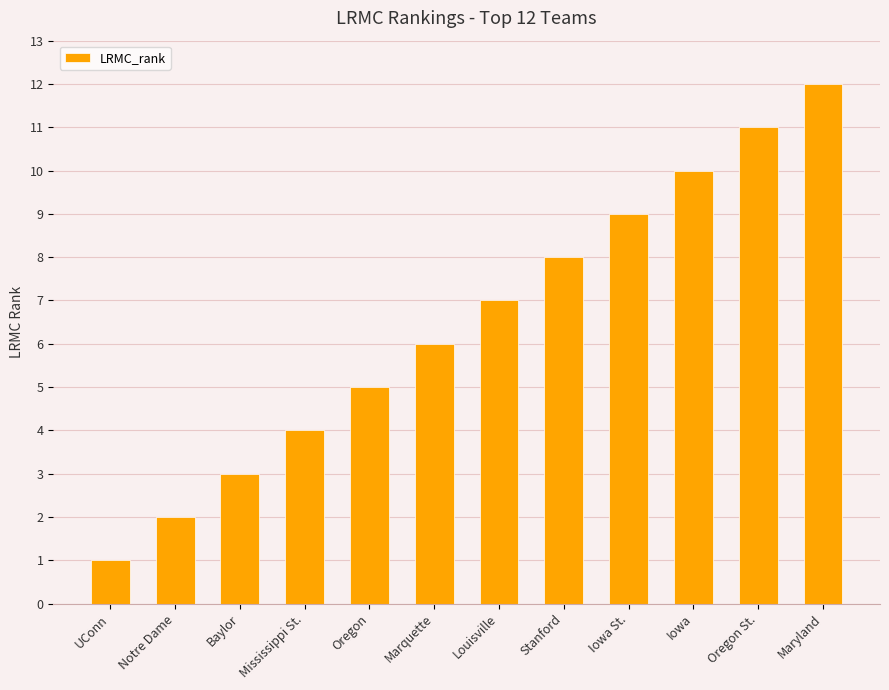

How many series are shown in this chart?

1